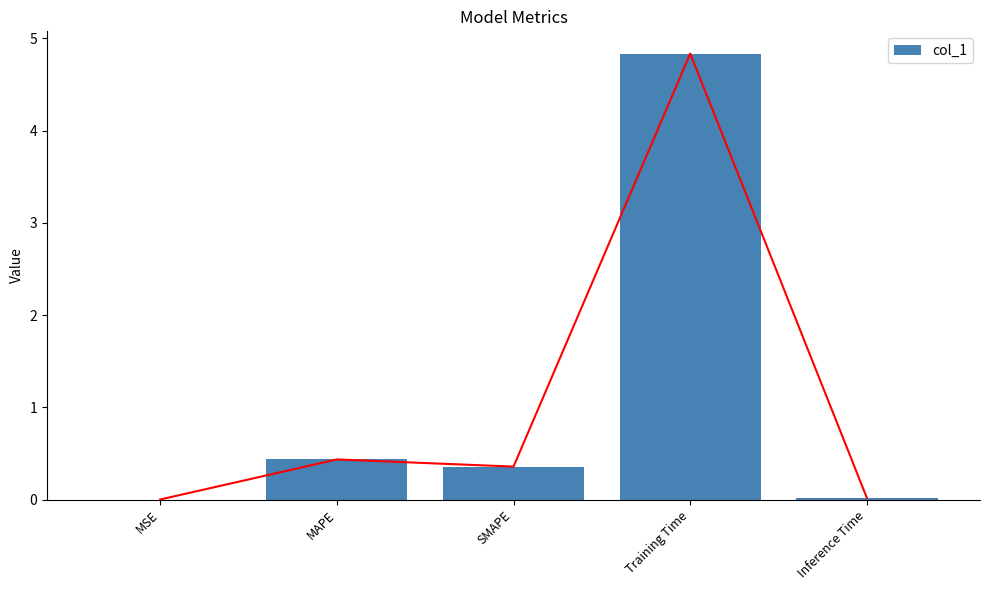

Reading left to right, extract all data points from this chart.

MSE=0.0	MAPE=0.4	SMAPE=0.4	Training Time=4.8	Inference Time=0.0